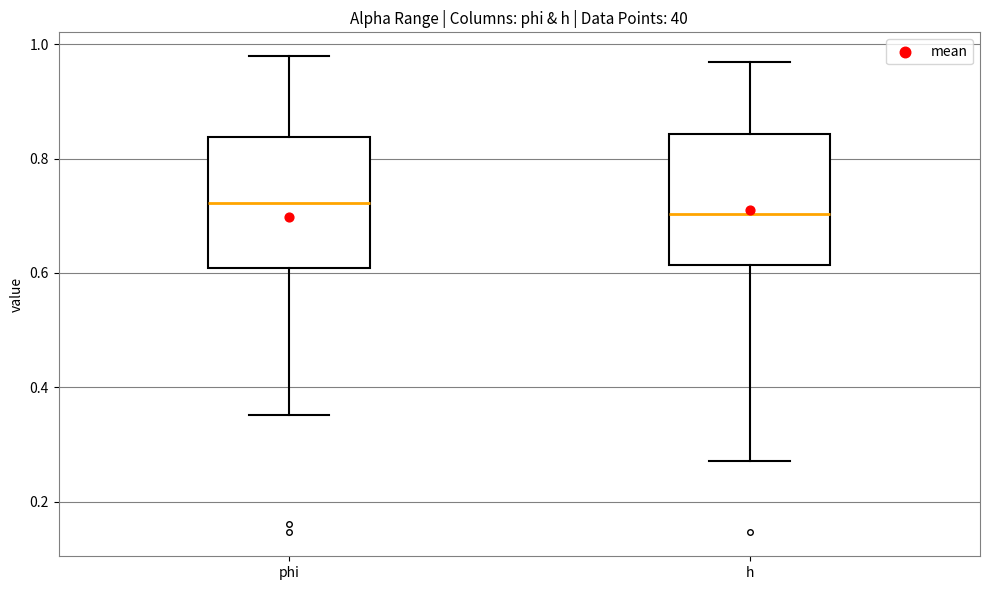

Reading left to right, read every box against the y-axis: the position of its median line, the range the box covers, and the ends of its whiskers. The values are not printed on the chart, so give them approximately, as read against the axis.

phi: median 0.72, box 0.60 to 0.84, whiskers 0.36 to 0.98
h: median 0.70, box 0.62 to 0.84, whiskers 0.28 to 0.96